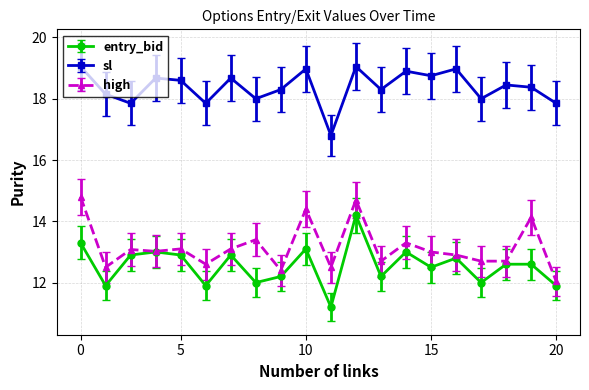

True or false: entry_bid has more than 0 interior local peaks.

True